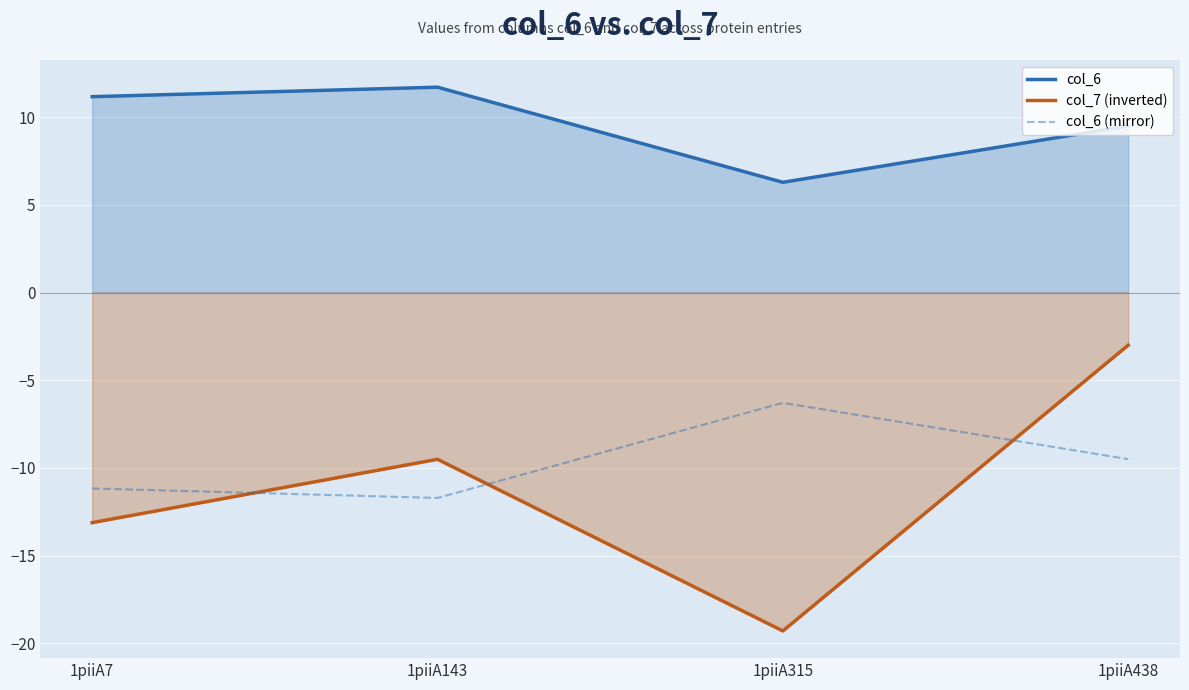

How many lines are shown in the chart?

3